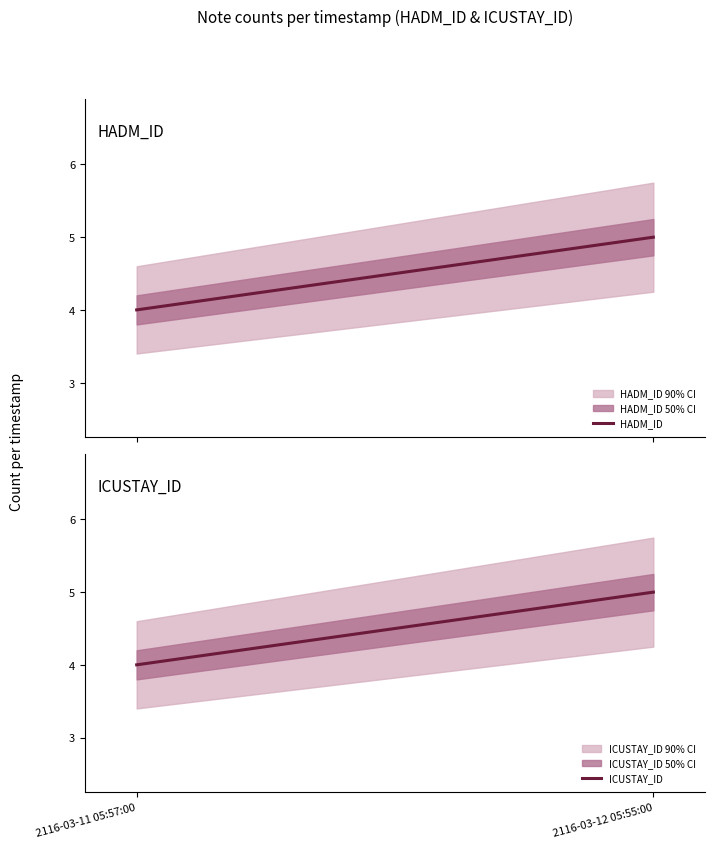

What is the maximum value for ICUSTAY_ID?

5